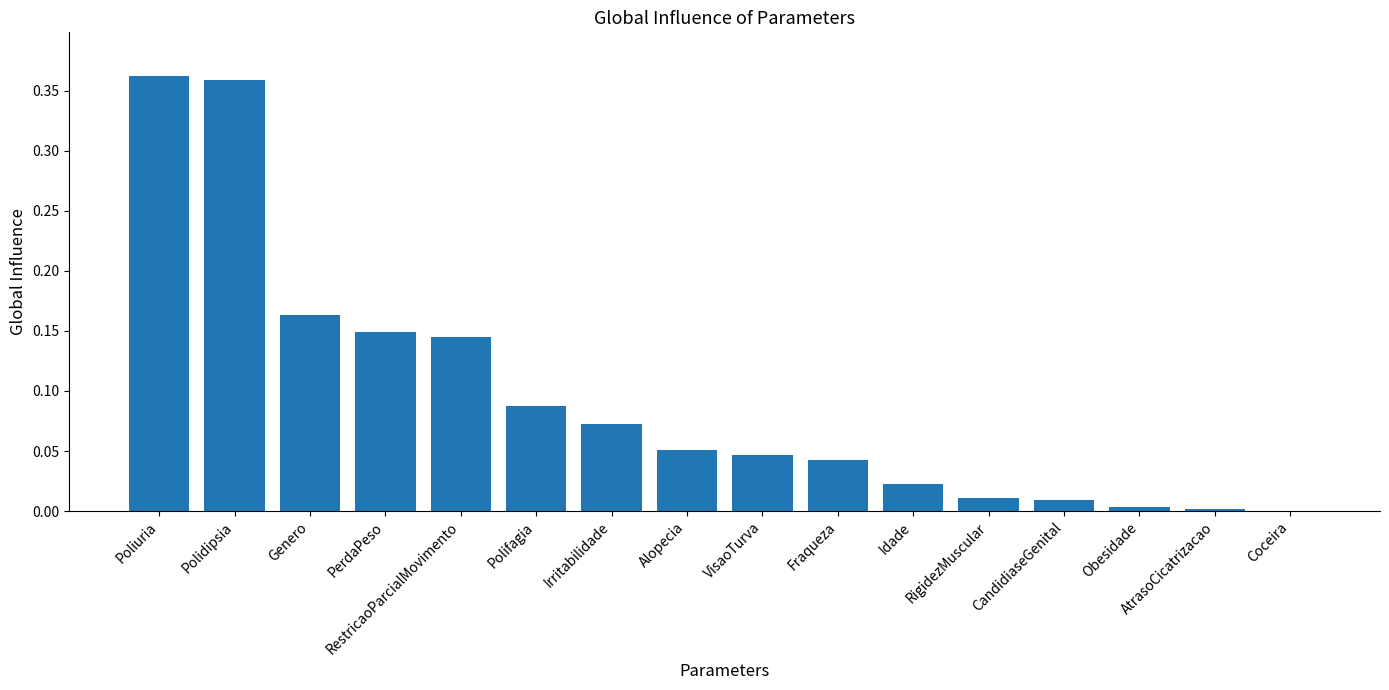

Is it true that the value at Polifagia is 0.2?

False